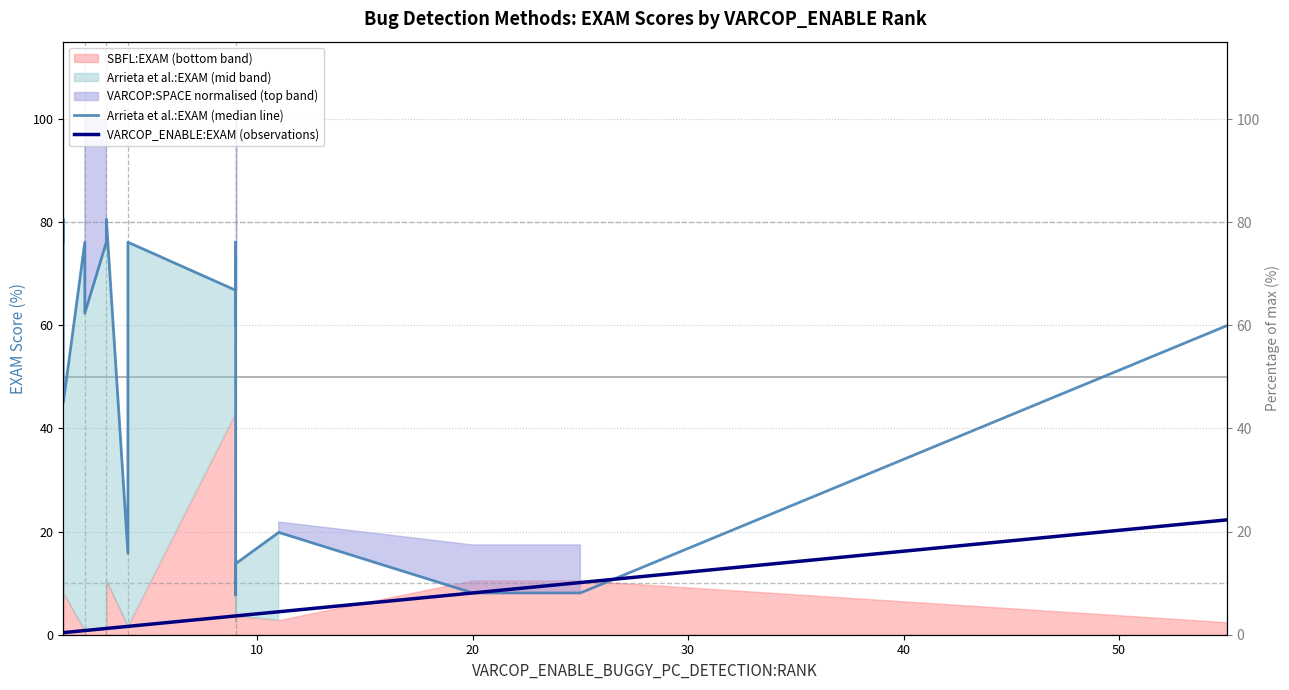

What is the smallest value displayed?

0.4